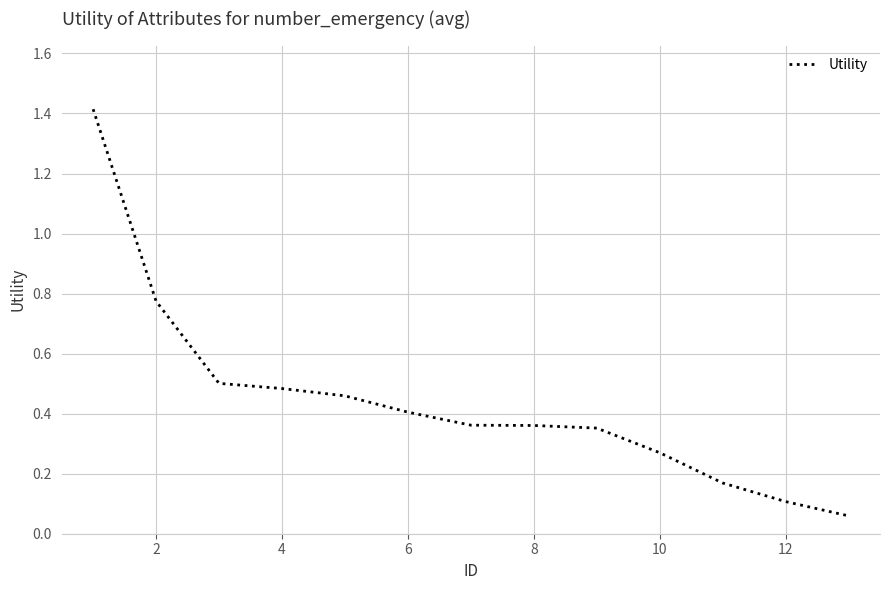

What is the maximum value shown in the chart?

1.4